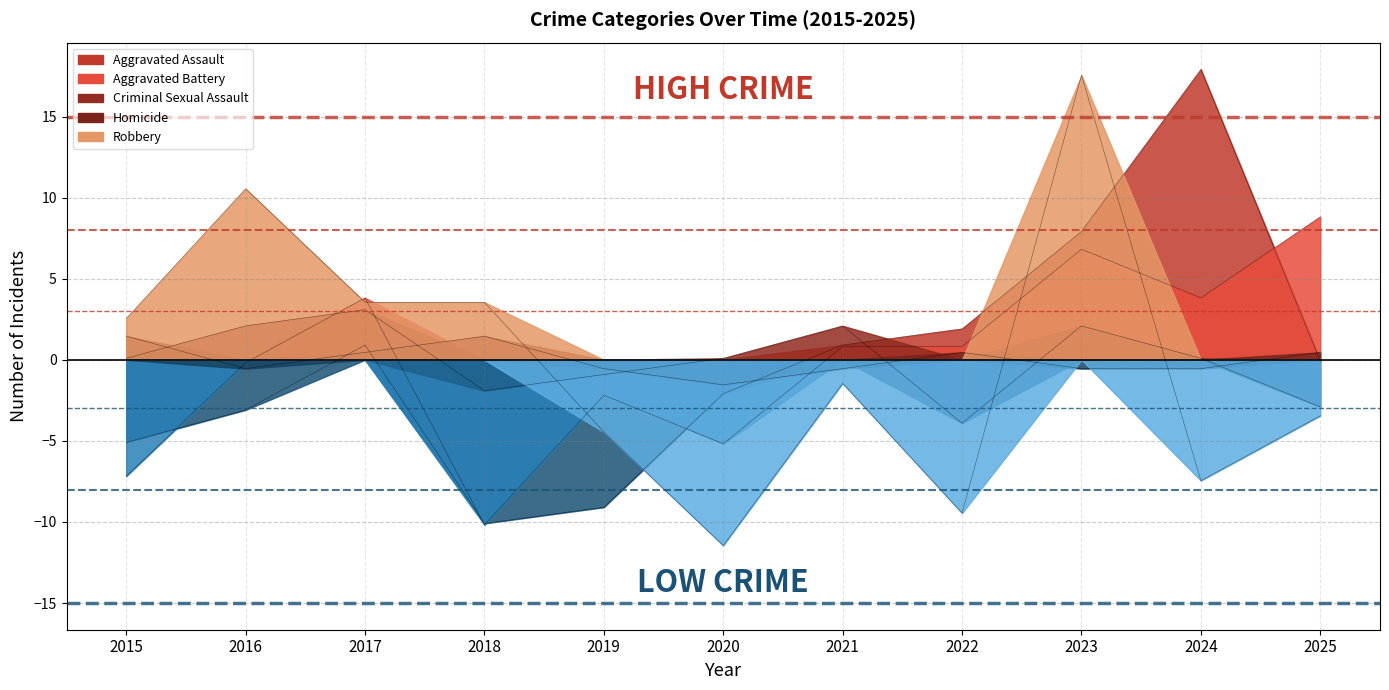

Where is the first local minimum for Criminal Sexual Assault?

2018